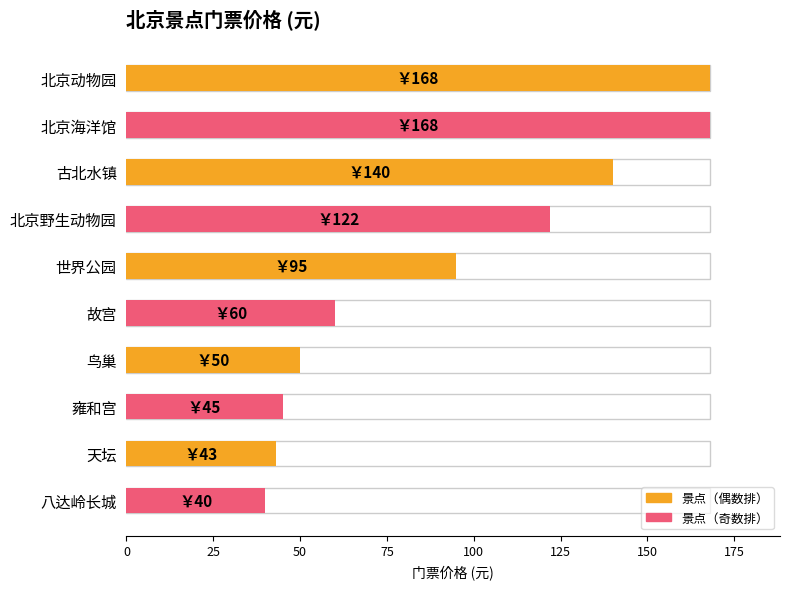

How many bars are there in total?

10